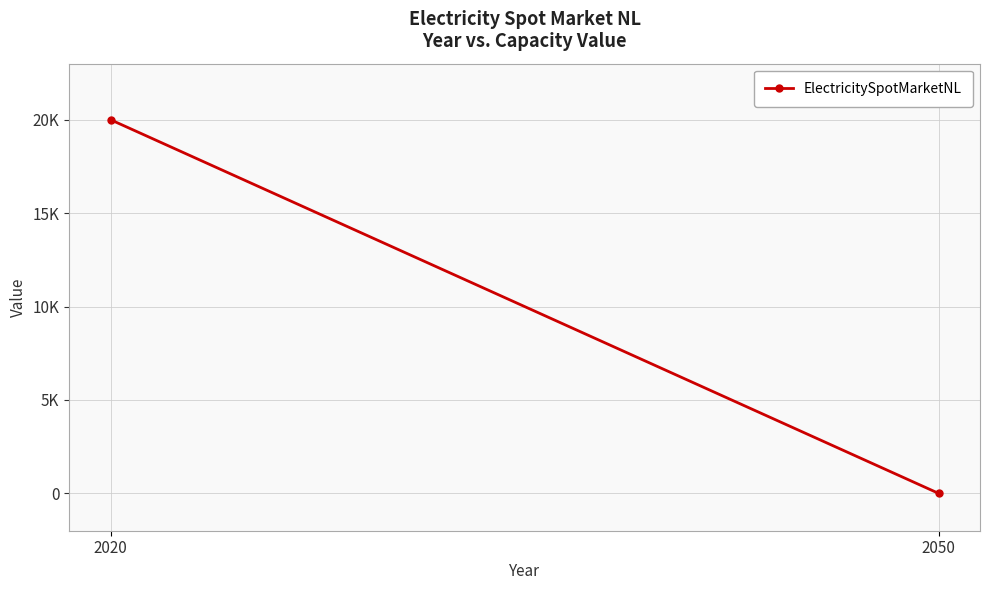

Where is the data nearest to the value 10000?

2020